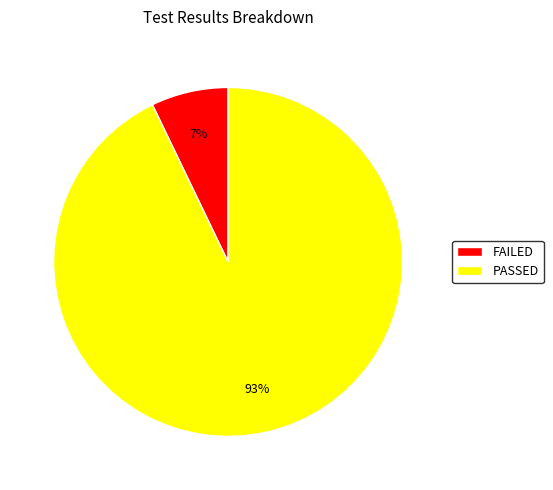

How many slices are in this pie chart?

2